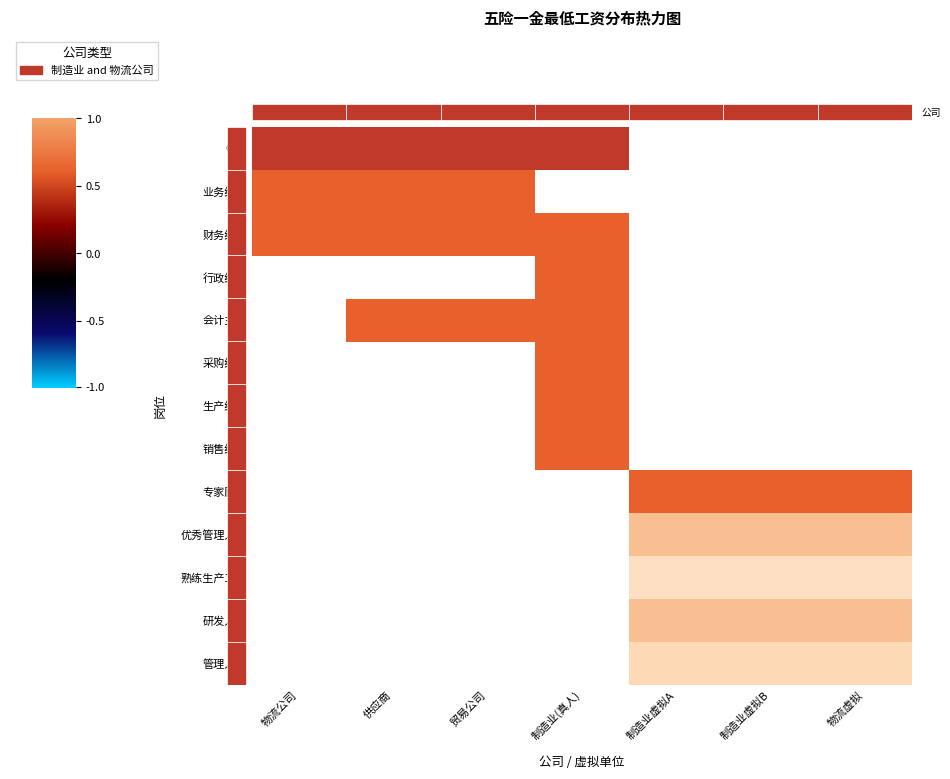

Is it true that 专家顾问 equals 1.0 at 物流虚拟?

False